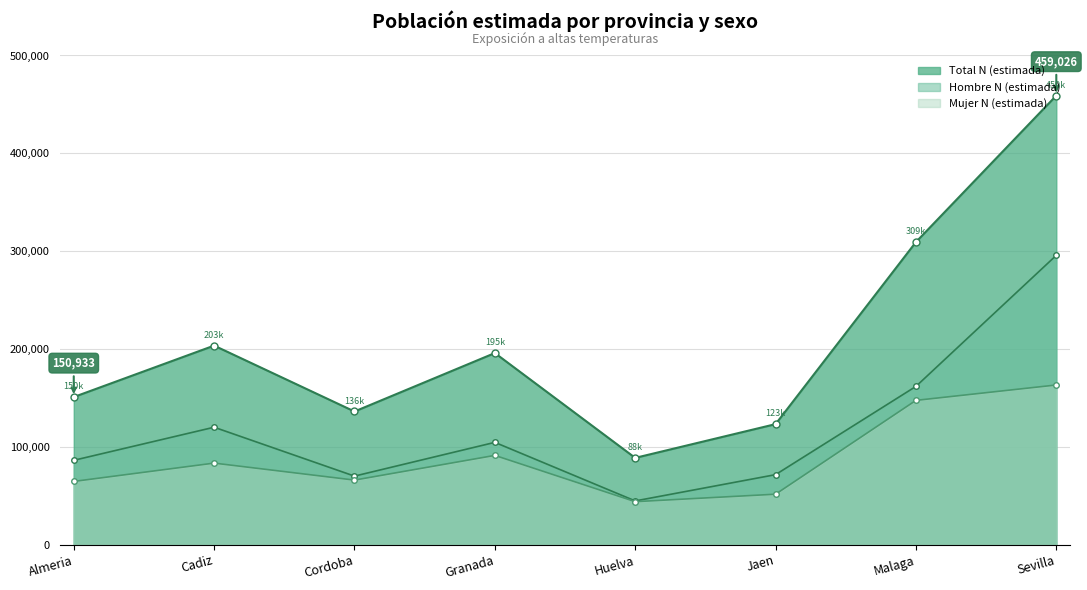

True or false: Total N (estimada) and Mujer N (estimada) cross at least once.

False